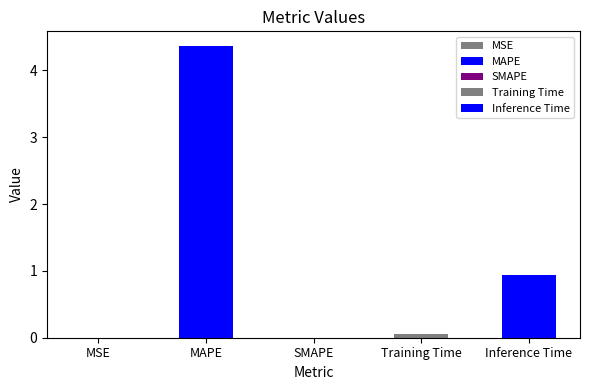

Reading left to right, transcribe all the data shown in this chart.

MSE=0.0	MAPE=4.4	SMAPE=0.0	Training Time=0.1	Inference Time=0.9